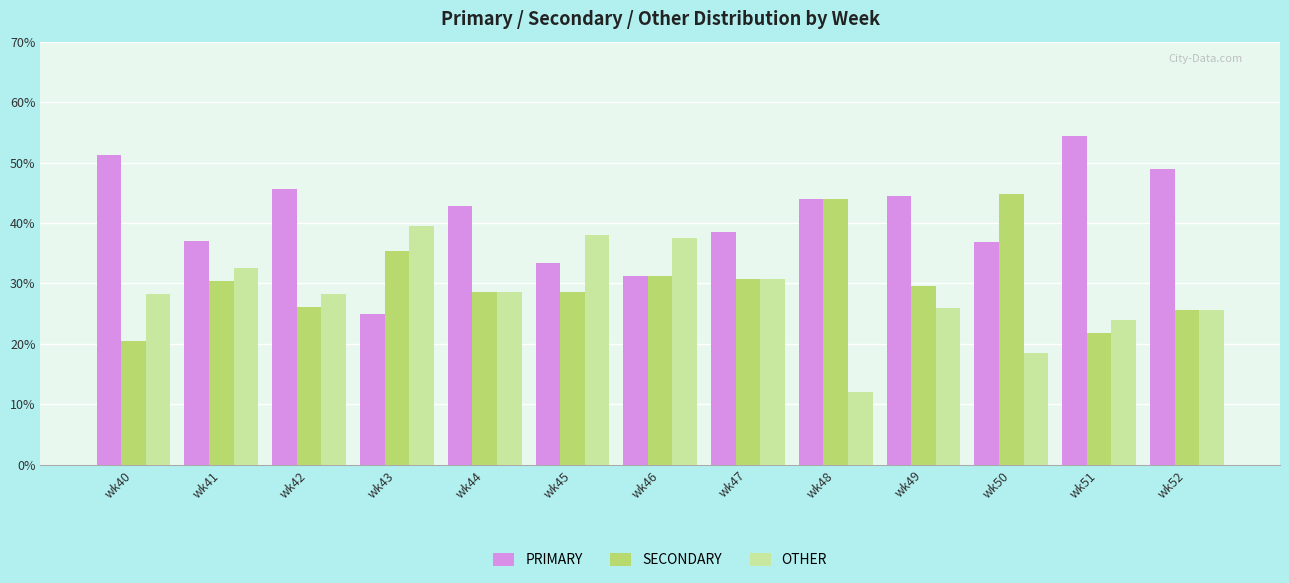

Are the bars grouped side by side (vs. stacked)?

Yes